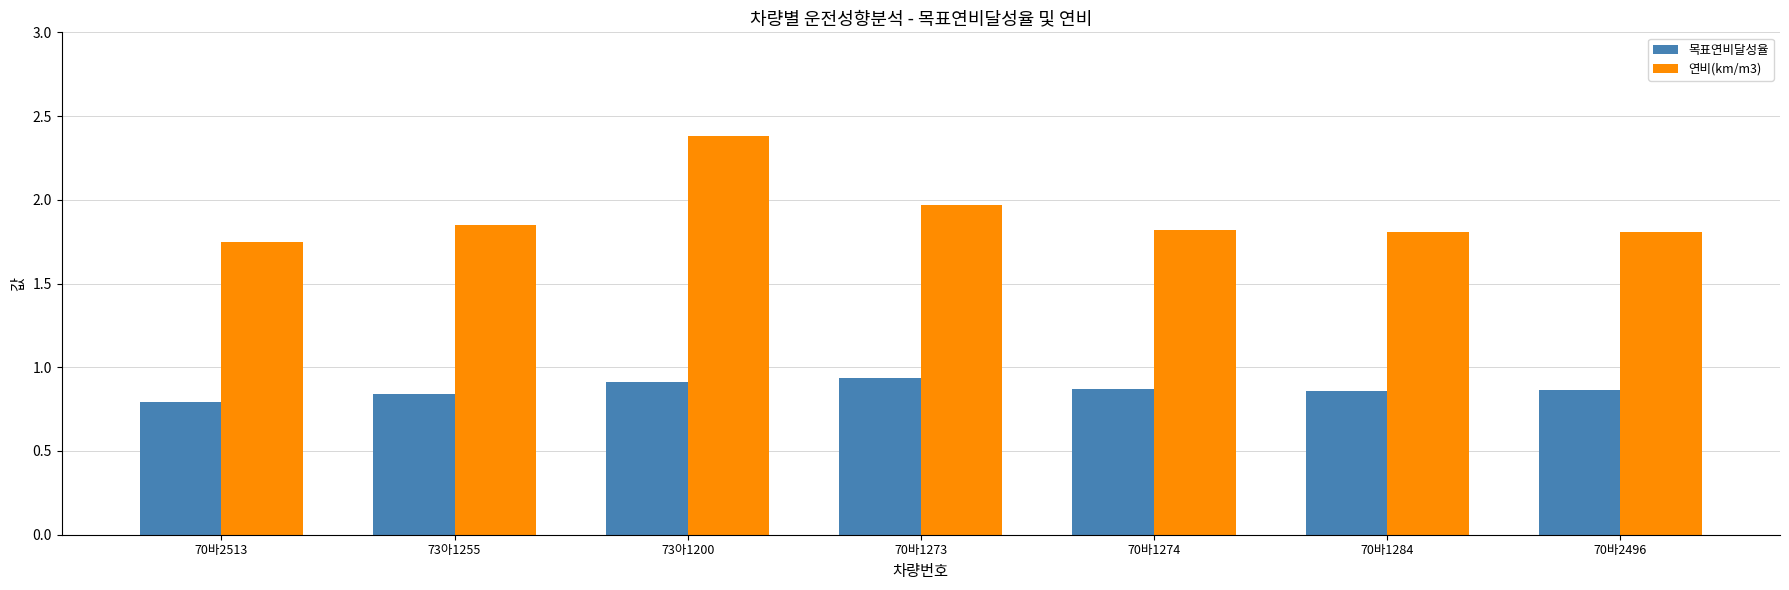

Is the value of 목표연비달성율 at 70바1284 greater than the value of 연비(km/m3) at 70바2513?

No